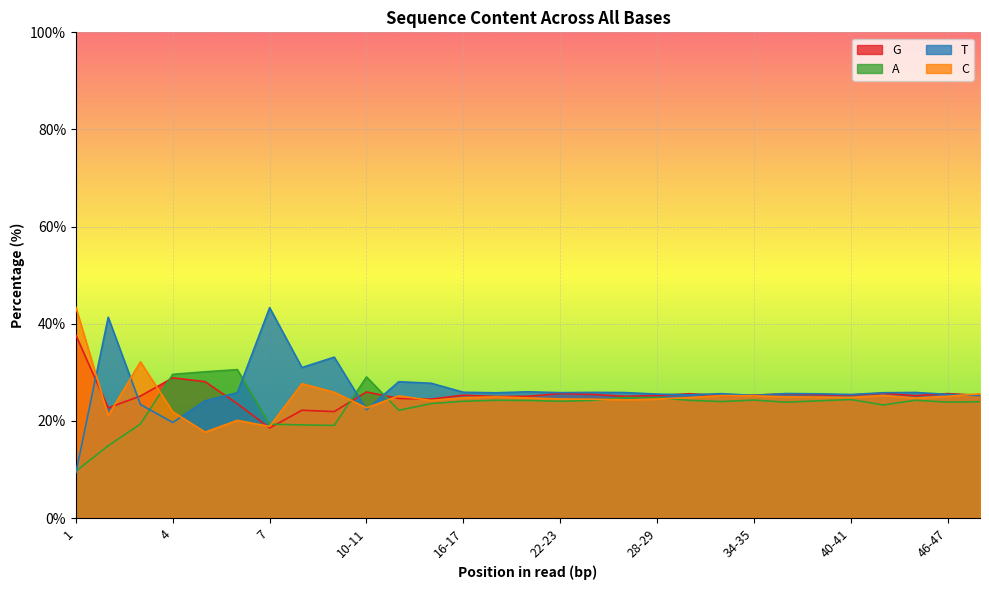

What is the greatest value displayed?

43.4